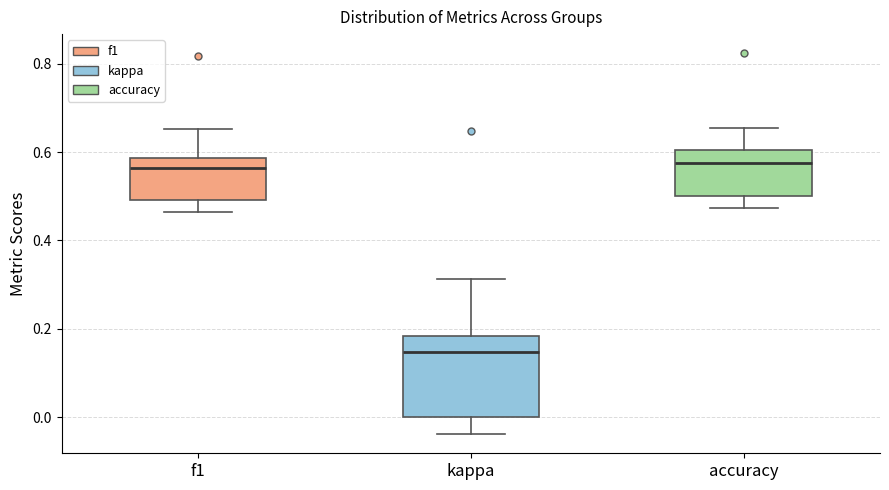

Where does the lower whisker of the box for kappa end on the y-axis? The values are not printed on the chart, so give them approximately, as read against the axis.

-0.04